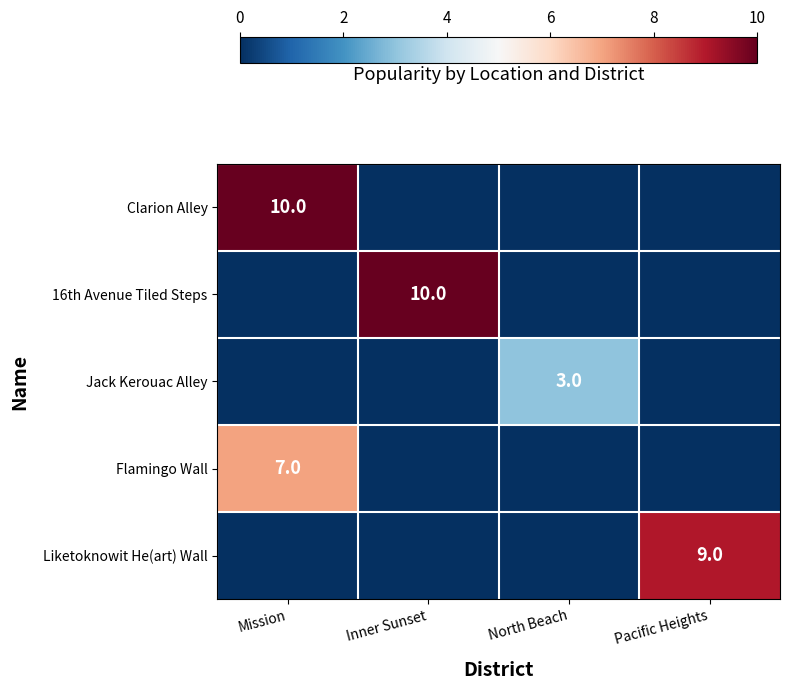

Is it true that Clarion Alley equals 10 at Mission?

True